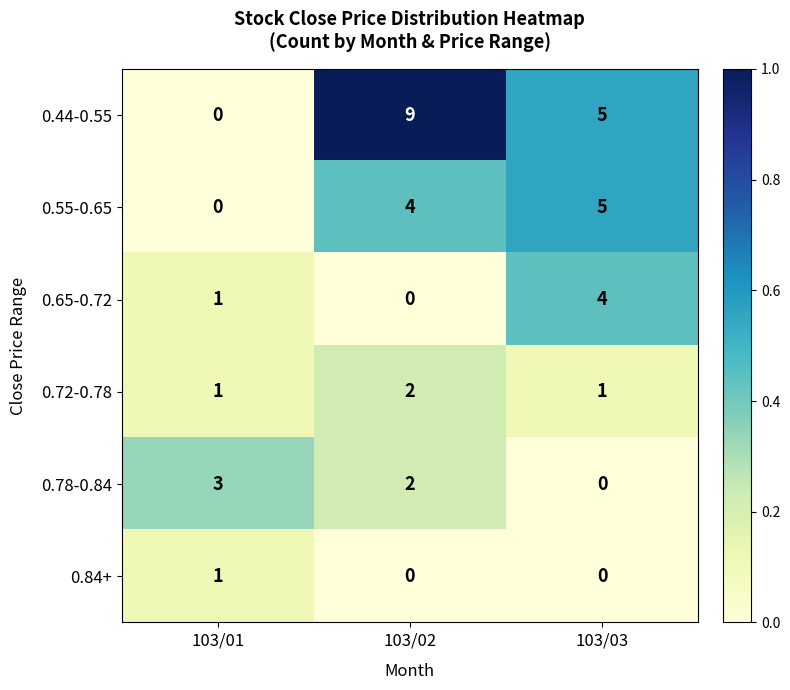

Read the 0.44-0.55 value at 103/02.

9